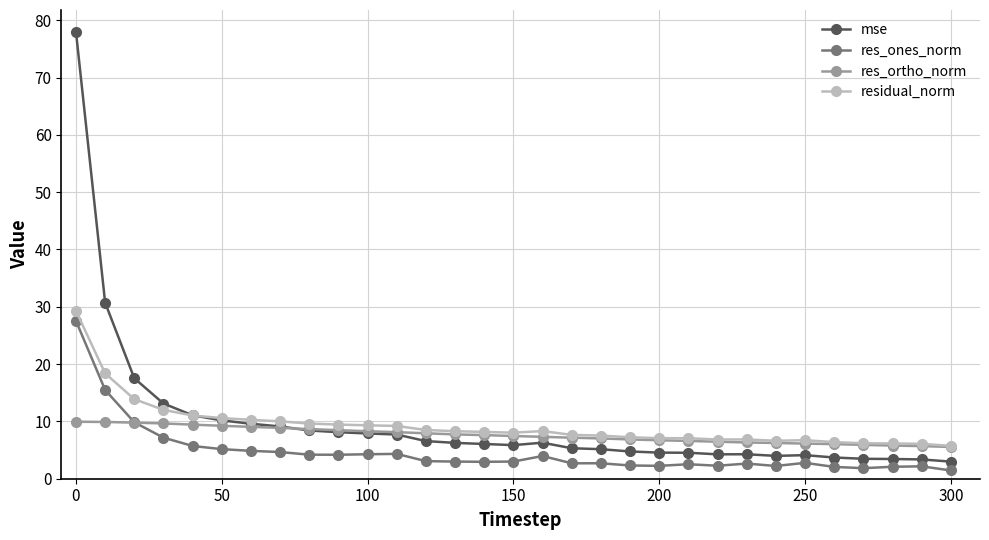

What is the value of the res_ortho_norm point at the 13th from the left?

7.9